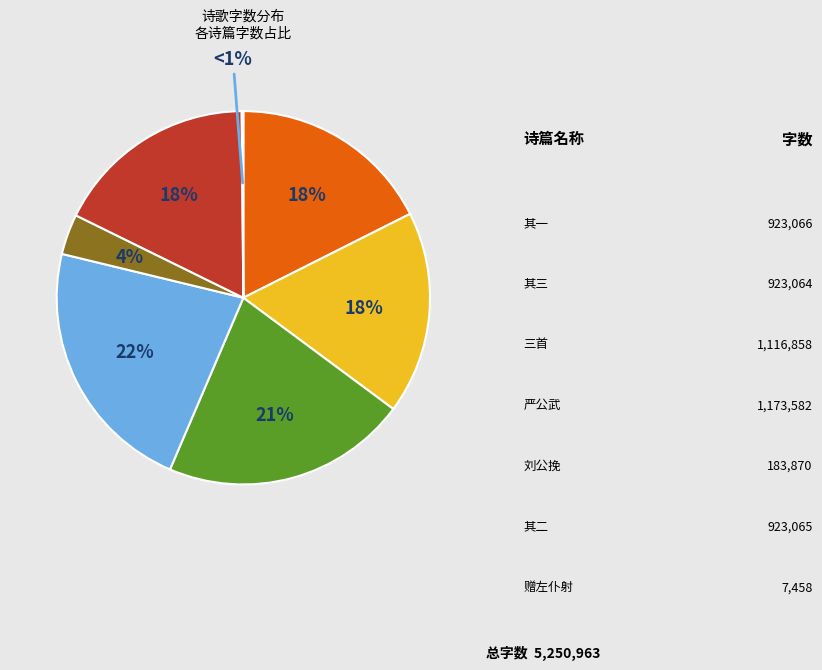

To the nearest percent, what percentage of the pie is 观文殿大学士刑部尚书赠左仆射兼侍中刘公挽辞三首 其三?

18%